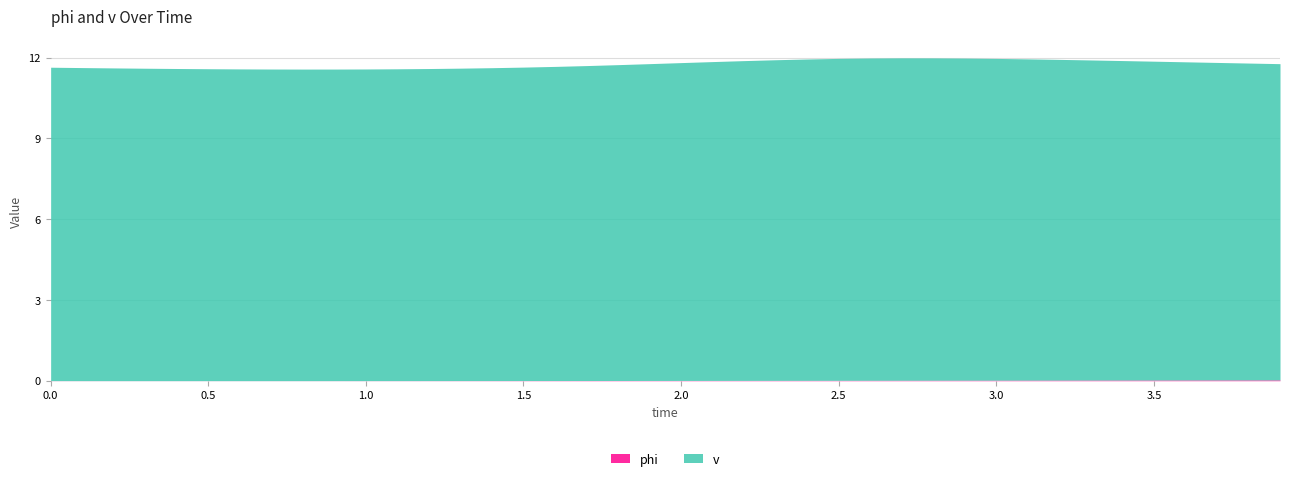

What is the label of the 22nd point from the left?

2.1